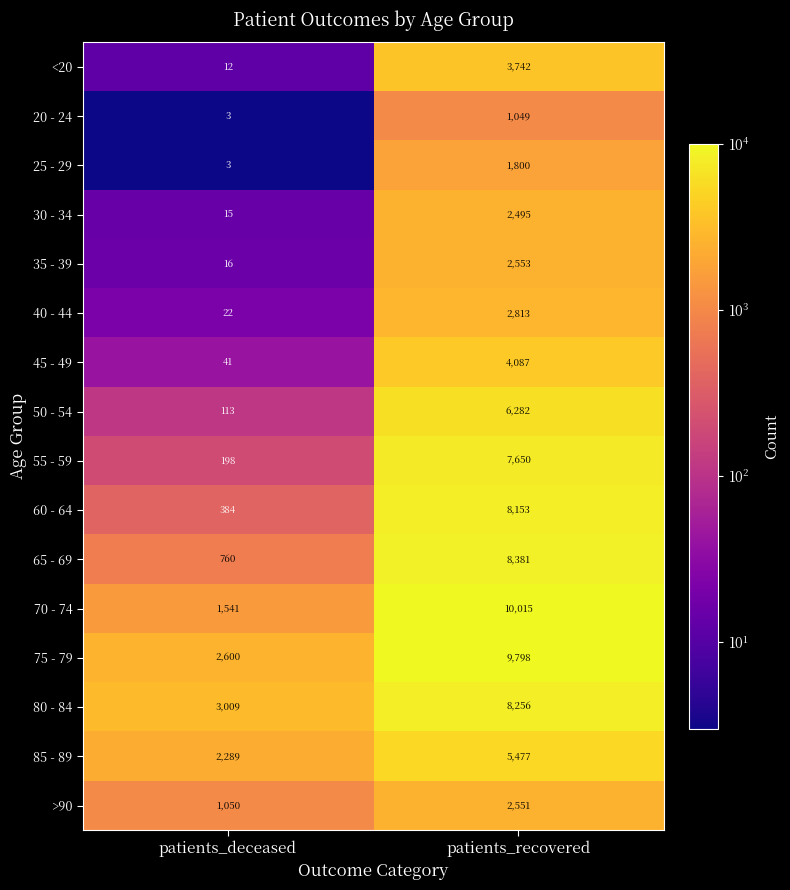

What is the spread (max minus min) of values at patients_recovered?

8966